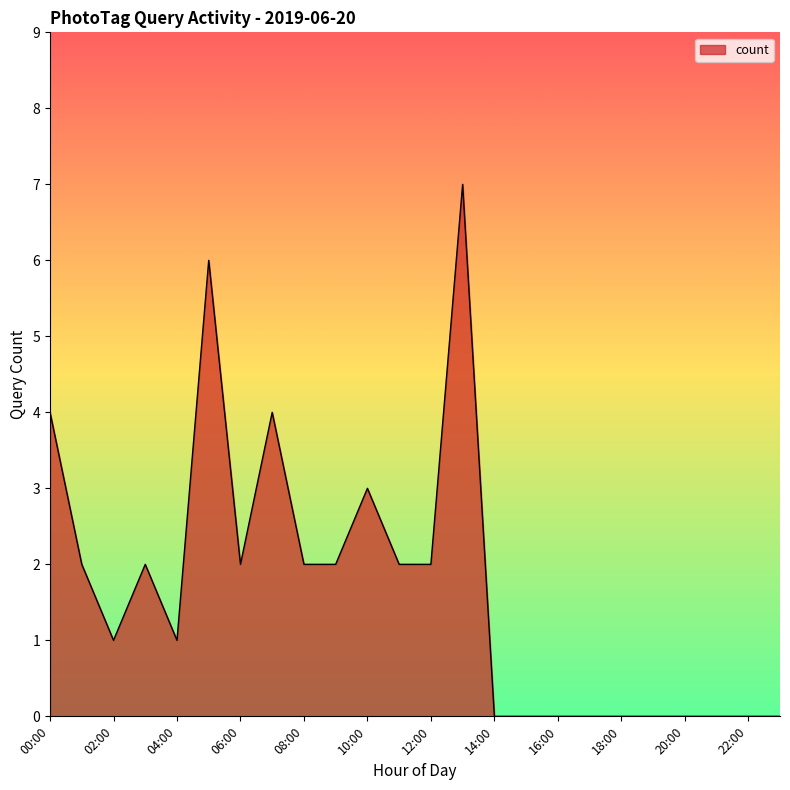

What is the greatest value displayed?

7